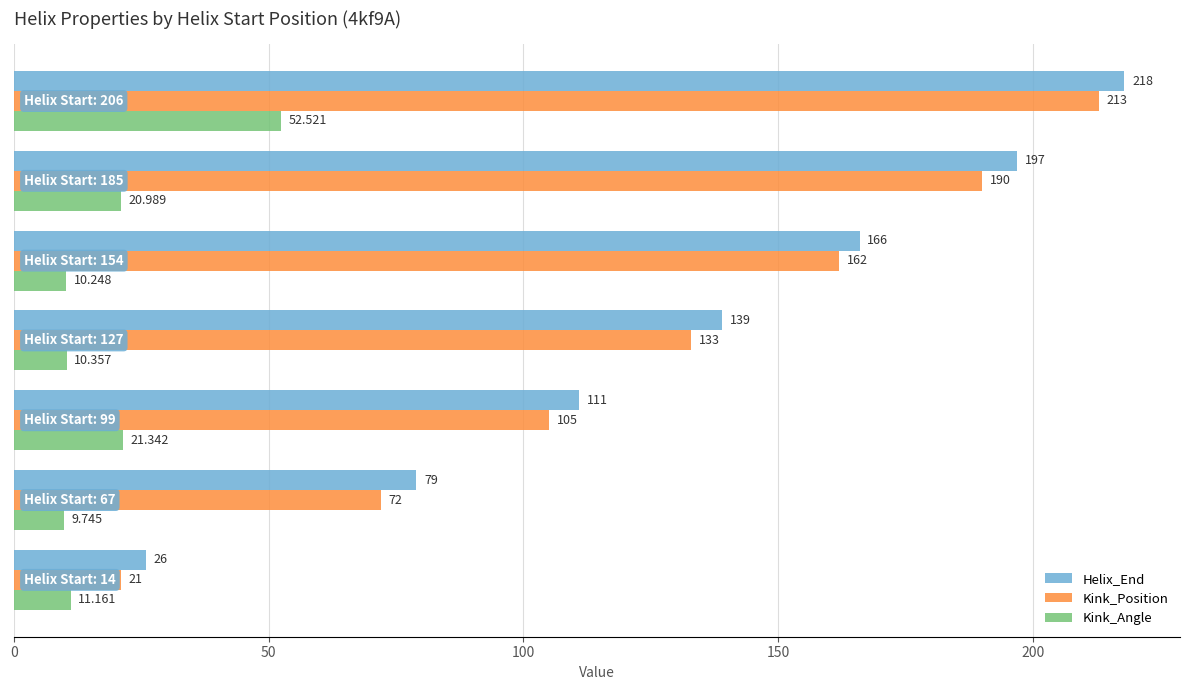

Rank the series by their maximum value, from highest to lowest.

Helix_End, Kink_Position, Kink_Angle